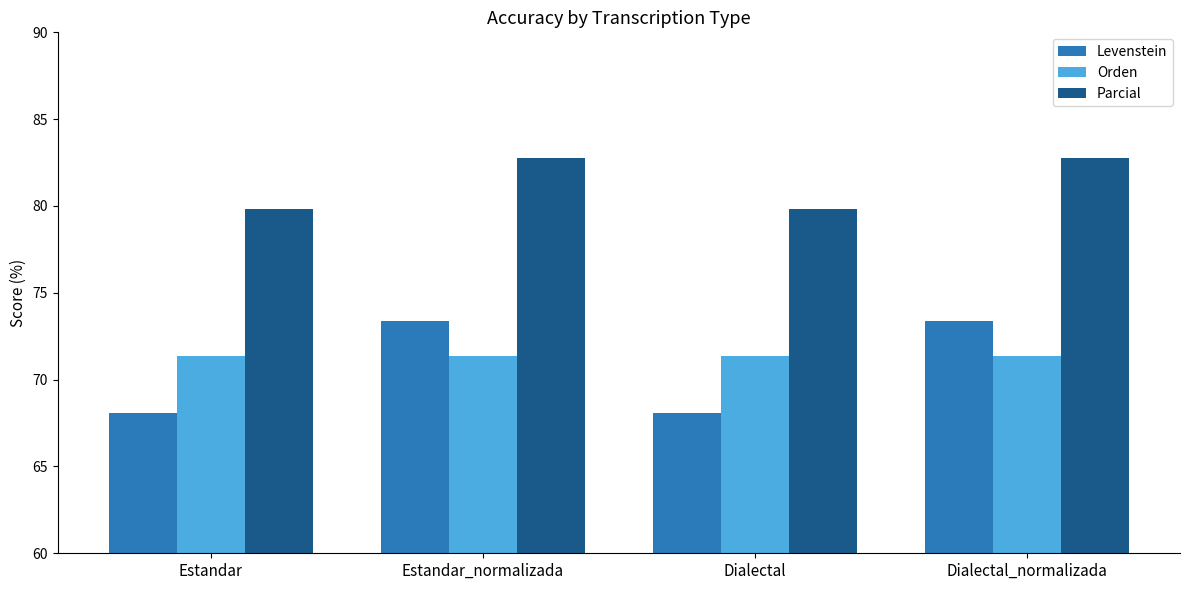

Which series has the widest spread of values?

Levenstein